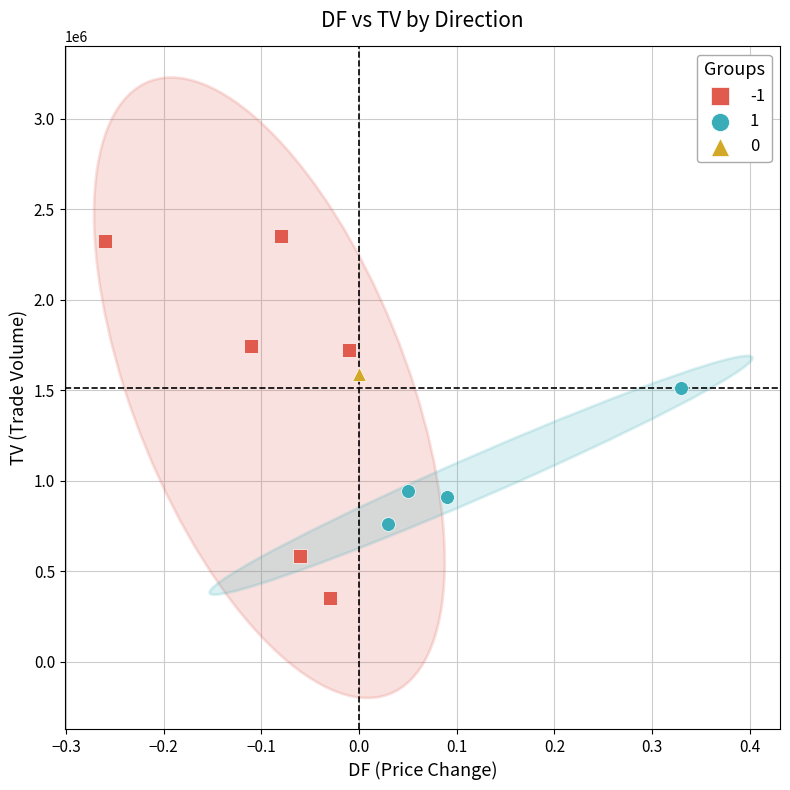

What are all the series names shown in the legend?

-1, 1, 0